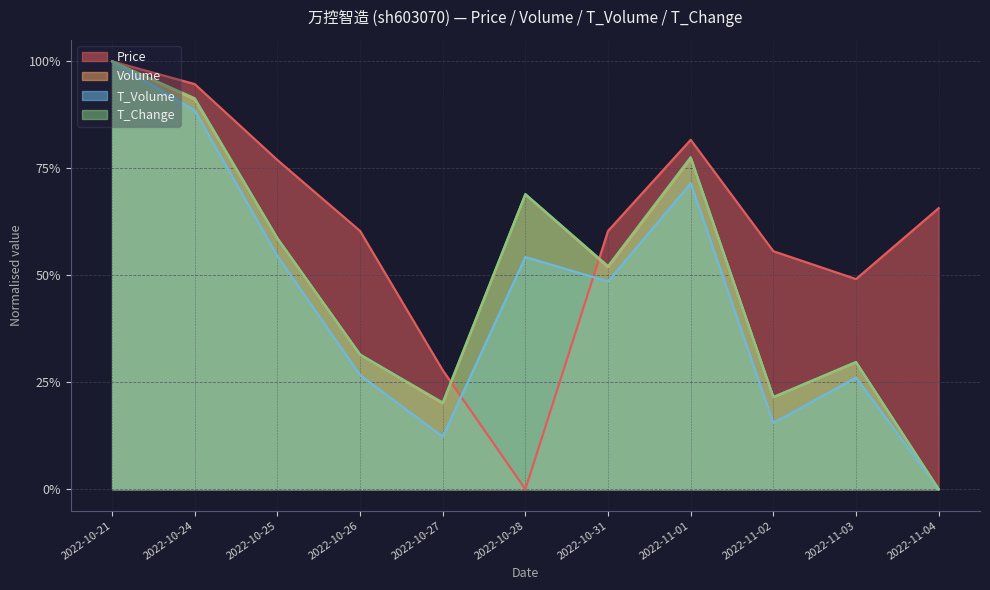

What is the total value across all series at 2022-11-01?

3.1